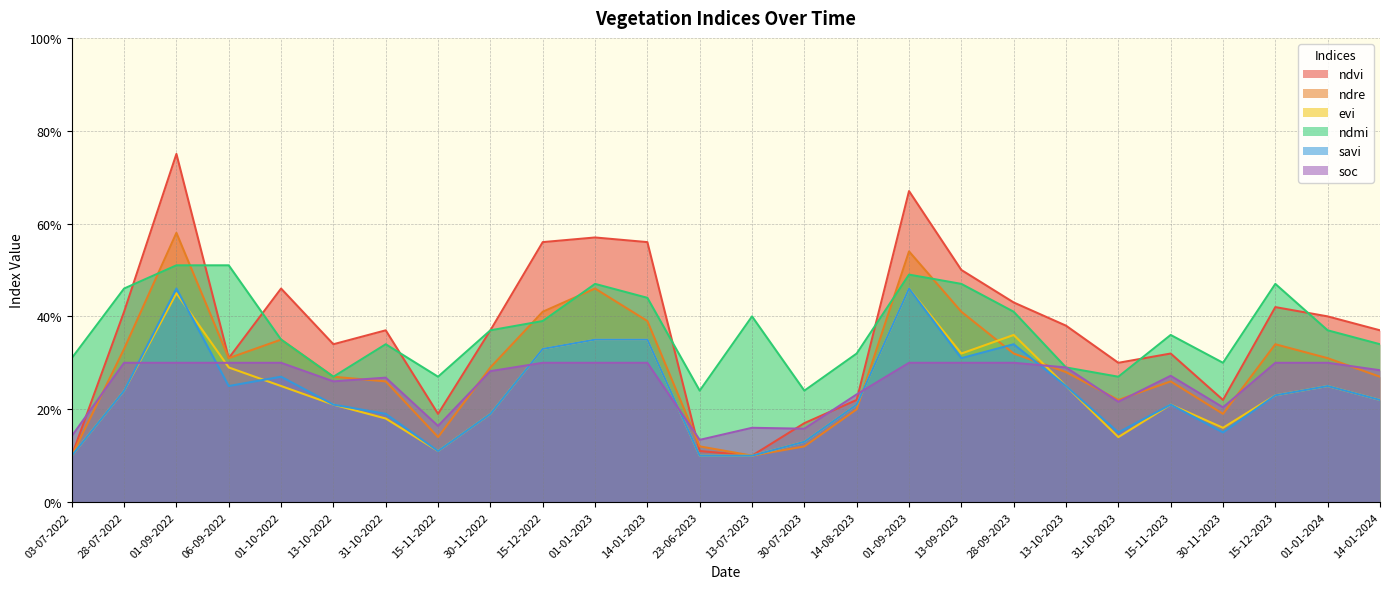

Reading right to left, what are all the values shown in this chart?

ndvi: 0.4	0.4	0.4	0.2	0.3	0.3	0.4	0.4	0.5	0.7	0.2	0.2	0.1	0.1	0.6	0.6	0.6	0.4	0.2	0.4	0.3	0.5	0.3	0.8	0.4	0.1
ndre: 0.3	0.3	0.3	0.2	0.3	0.2	0.3	0.3	0.4	0.5	0.2	0.1	0.1	0.1	0.4	0.5	0.4	0.3	0.1	0.3	0.3	0.3	0.3	0.6	0.3	0.1
evi: 0.2	0.2	0.2	0.2	0.2	0.1	0.2	0.4	0.3	0.5	0.2	0.1	0.1	0.1	0.3	0.3	0.3	0.2	0.1	0.2	0.2	0.2	0.3	0.5	0.2	0.1
ndmi: 0.3	0.4	0.5	0.3	0.4	0.3	0.3	0.4	0.5	0.5	0.3	0.2	0.4	0.2	0.4	0.5	0.4	0.4	0.3	0.3	0.3	0.3	0.5	0.5	0.5	0.3
savi: 0.2	0.2	0.2	0.1	0.2	0.1	0.2	0.3	0.3	0.5	0.2	0.1	0.1	0.1	0.3	0.3	0.3	0.2	0.1	0.2	0.2	0.3	0.2	0.5	0.2	0.1
soc: 0.3	0.3	0.3	0.2	0.3	0.2	0.3	0.3	0.3	0.3	0.2	0.2	0.2	0.1	0.3	0.3	0.3	0.3	0.2	0.3	0.3	0.3	0.3	0.3	0.3	0.1